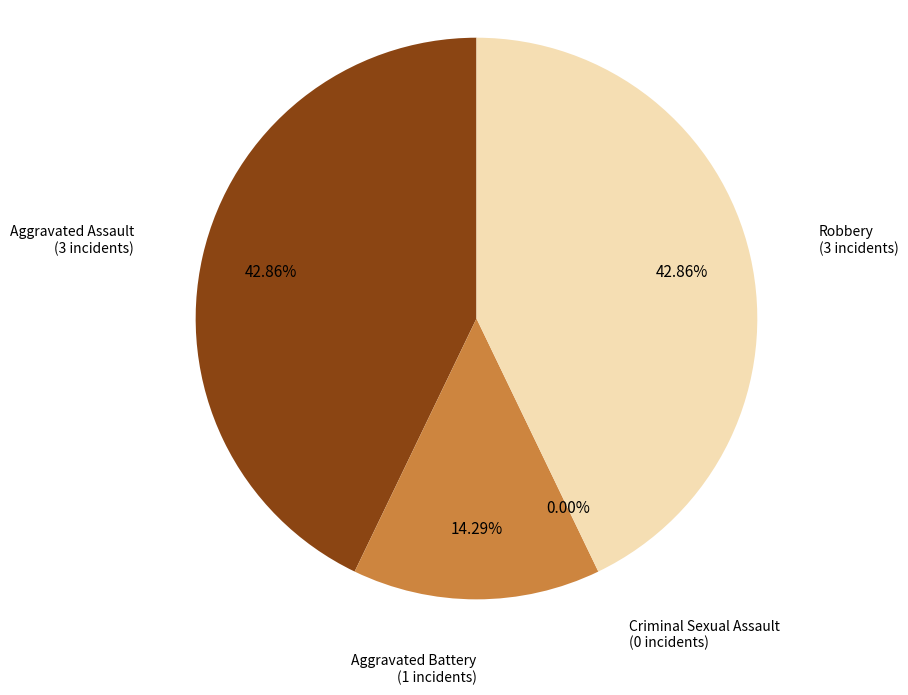

Rank the categories by value from highest to lowest.

Aggravated Assault, Robbery, Aggravated Battery, Criminal Sexual Assault